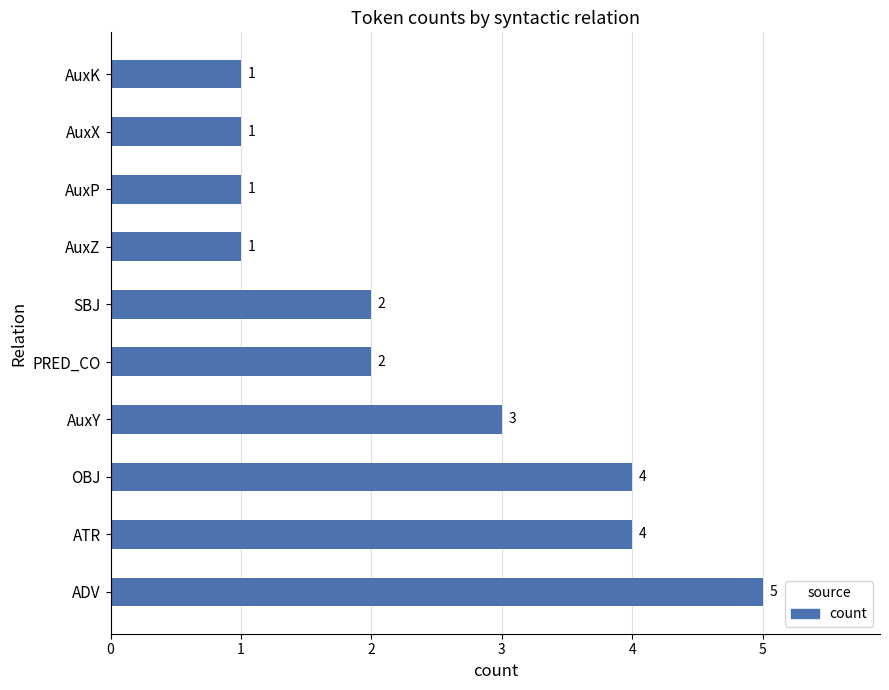

What is the greatest value displayed?

5